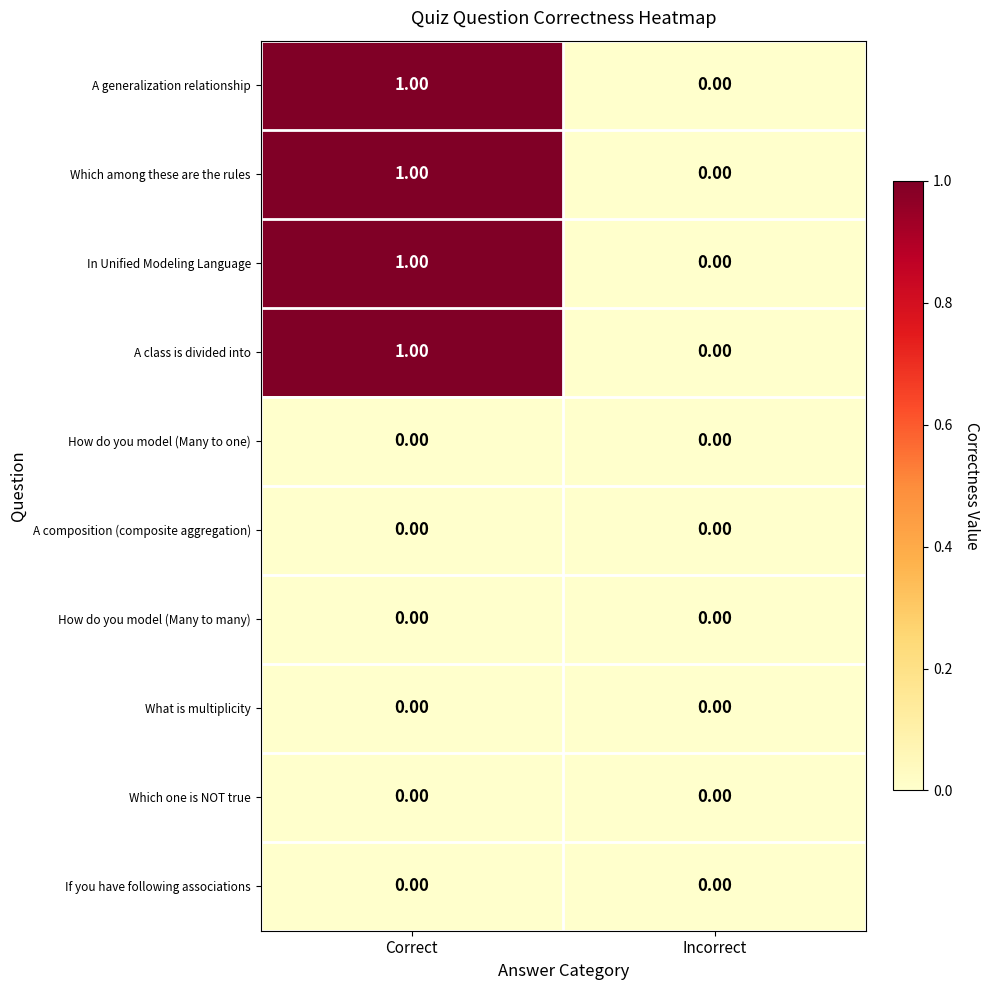

Rank the categories by A generalization relationship value from lowest to highest.

Incorrect, Correct